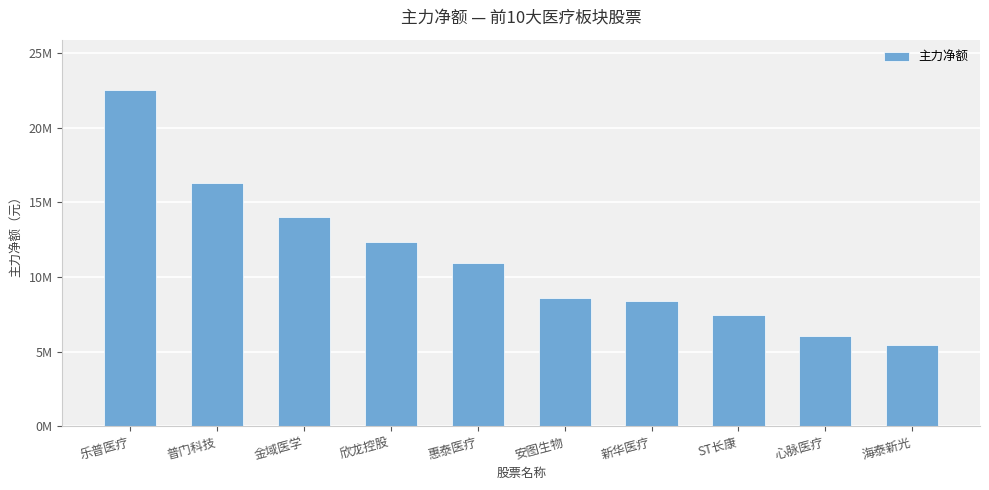

Which label corresponds to the smallest value in the chart?

海泰新光